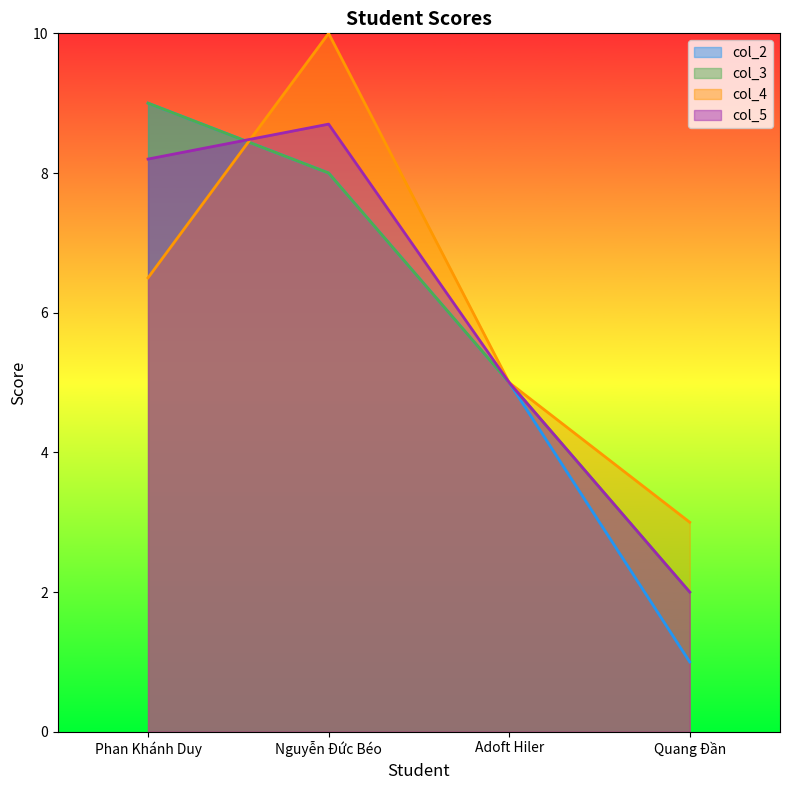

In col_5, how many points are higher than both neighbors (excluding endpoints)?

1